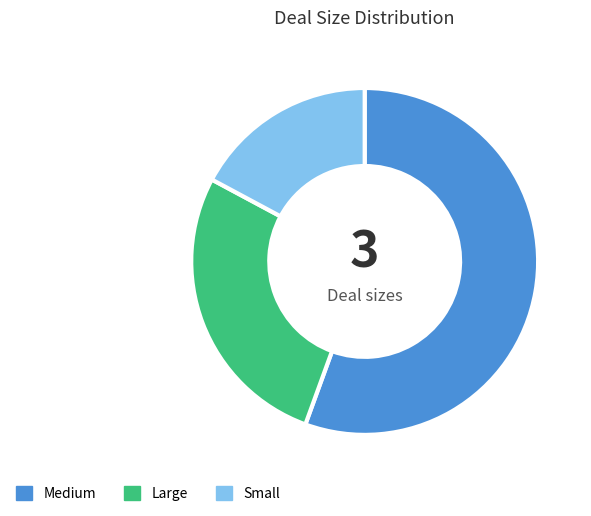

What is the largest slice in the pie chart?

Medium